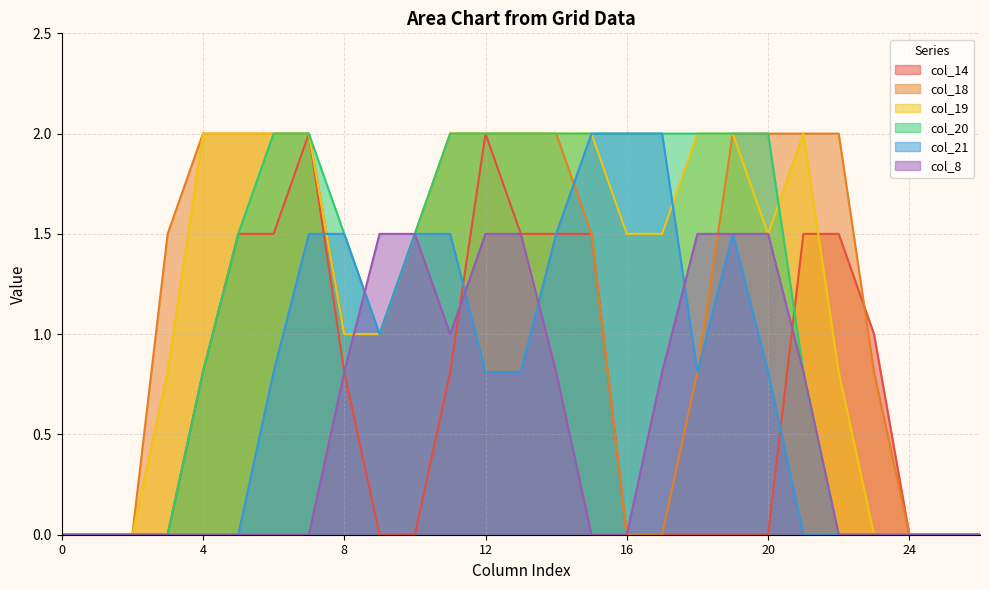

Which series ends up on top after the final intersection of col_14 and col_21?

col_14